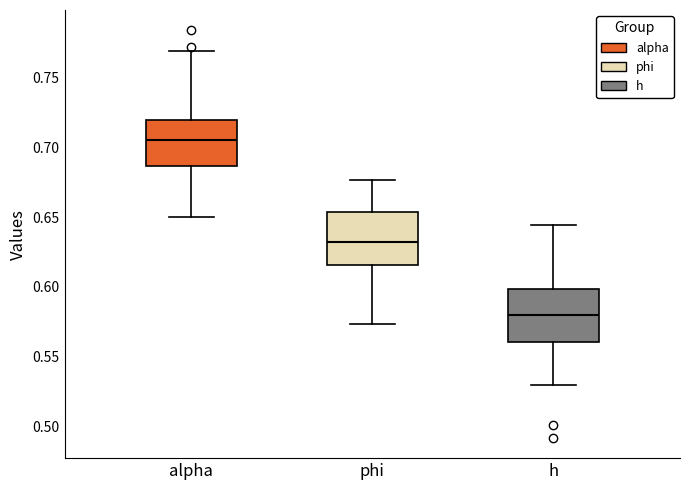

Where does the lower whisker of the box for phi end on the y-axis? The values are not printed on the chart, so give them approximately, as read against the axis.

0.575